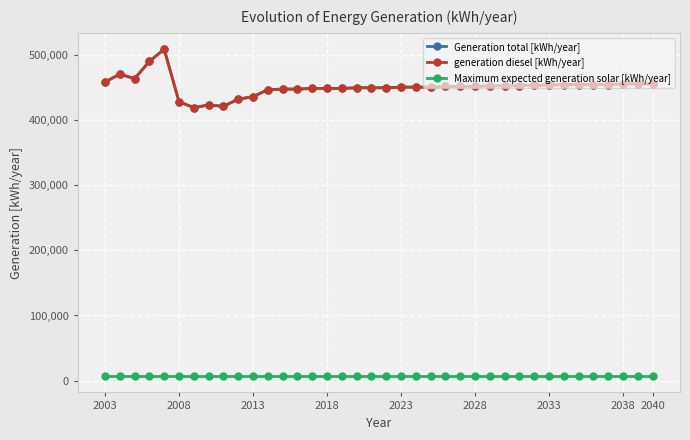

Does the chart have visible grid lines?

Yes